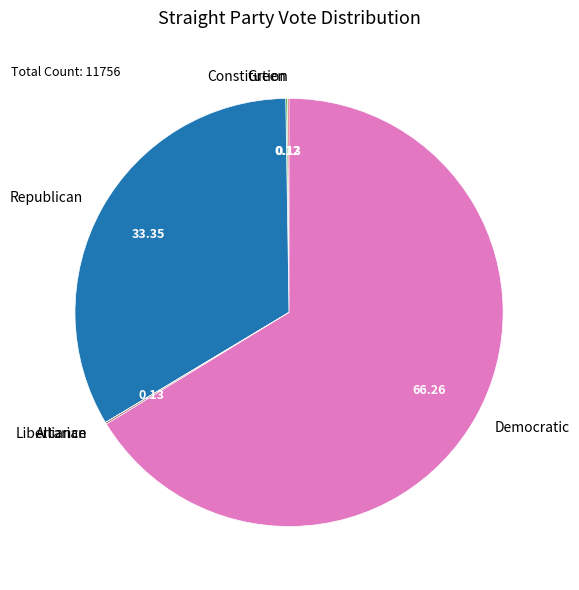

Which slice represents more than half of the pie?

Democratic